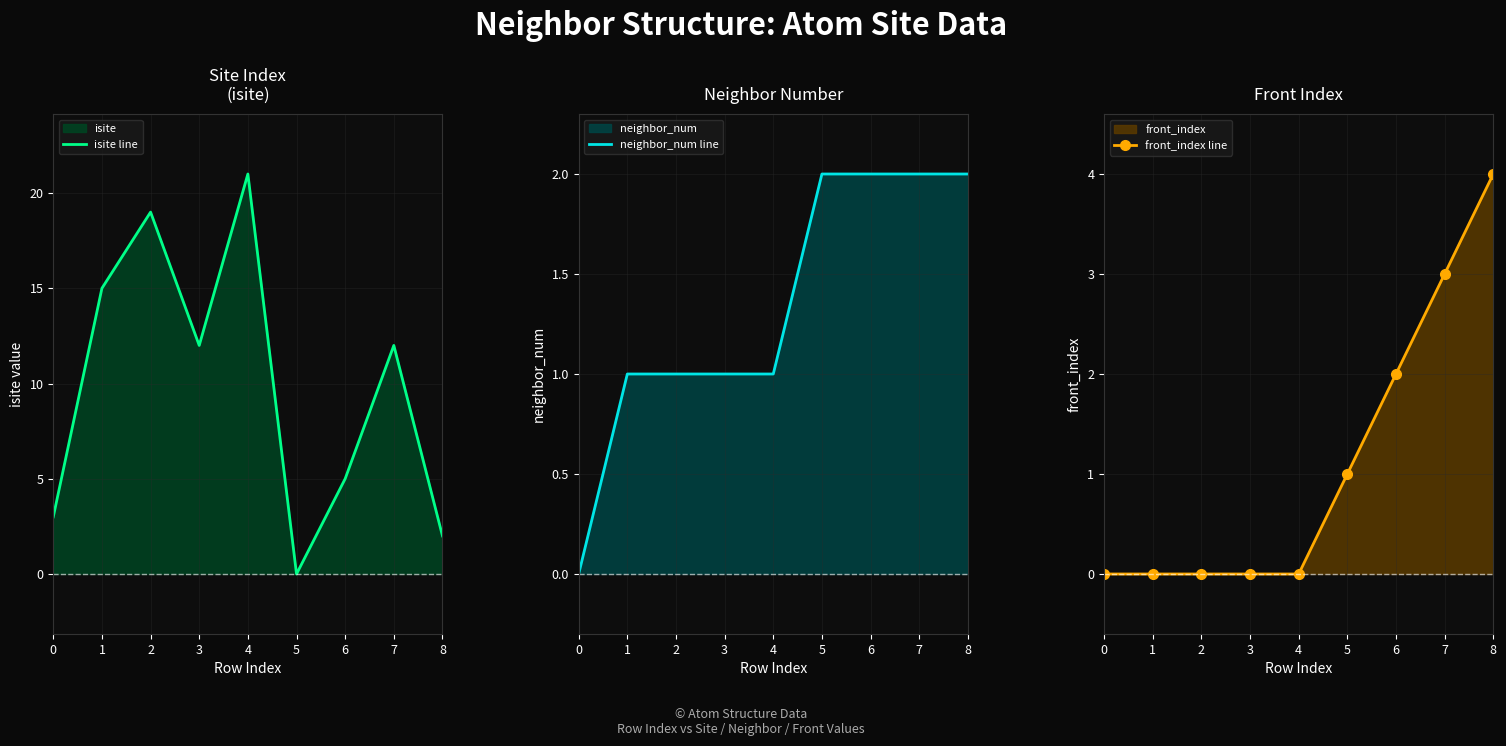

The value of isite line at 8 is 3. True or false?

False